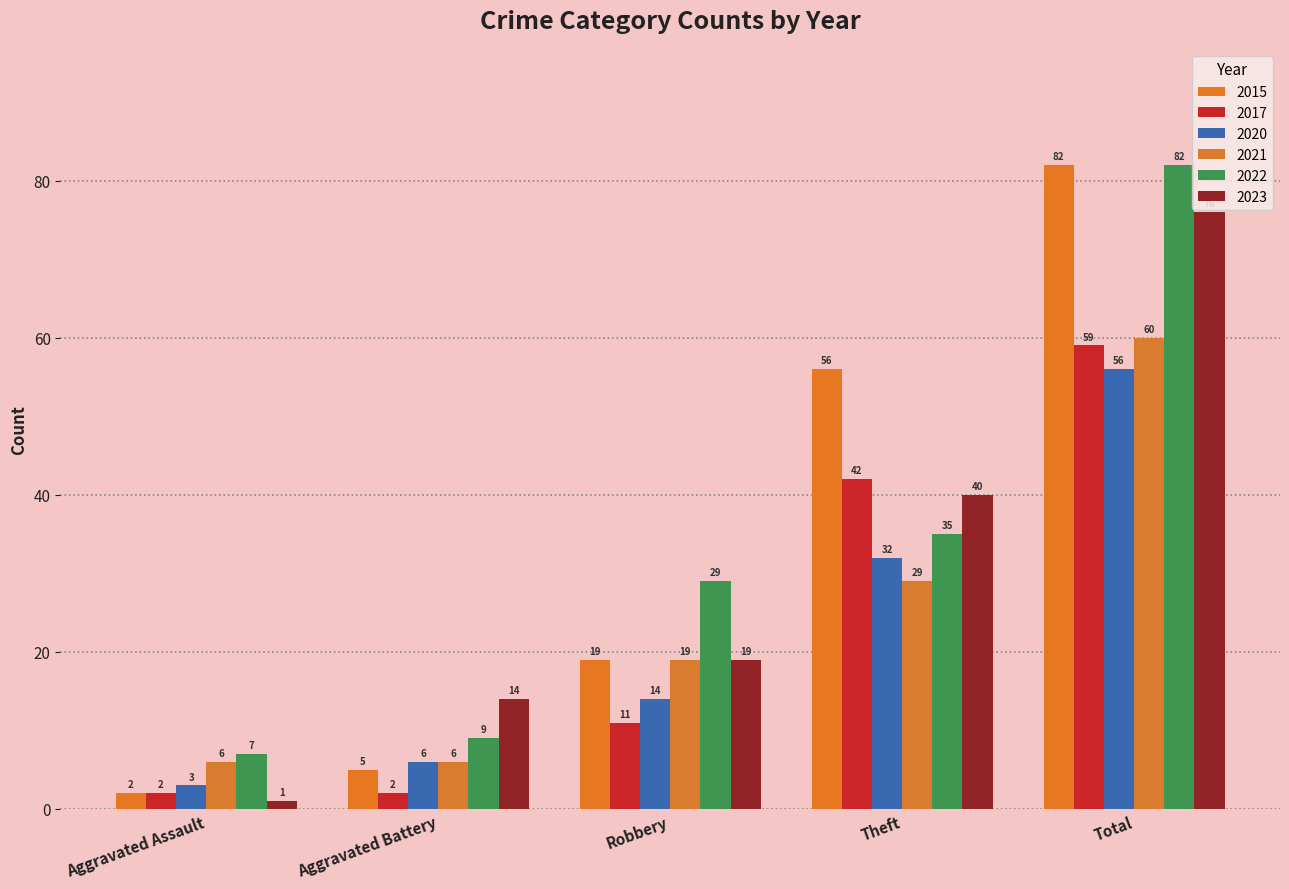

What is the label of the 1st bar from the left?

Aggravated Assault